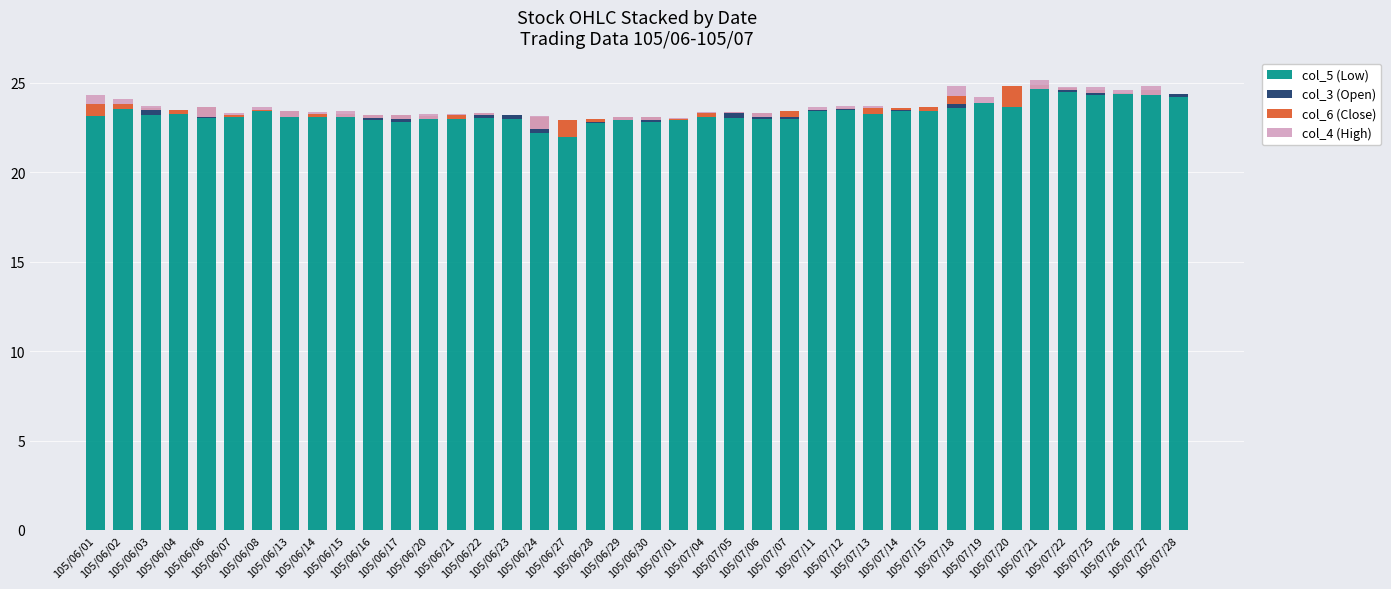

The col_3 (Open) series shows 0.1 at 105/06/30. True or false?

False